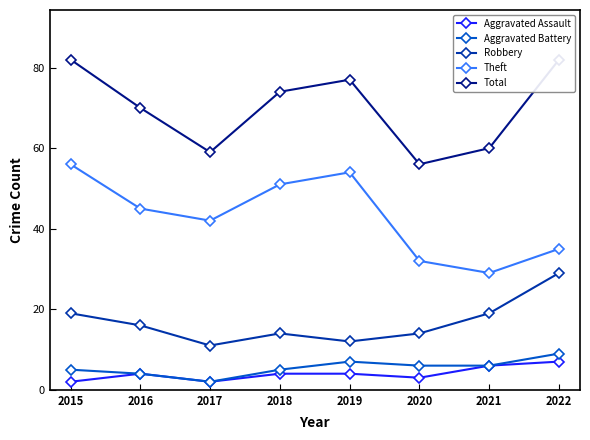

What is the difference between the Robbery values at 2020 and 2022?

15